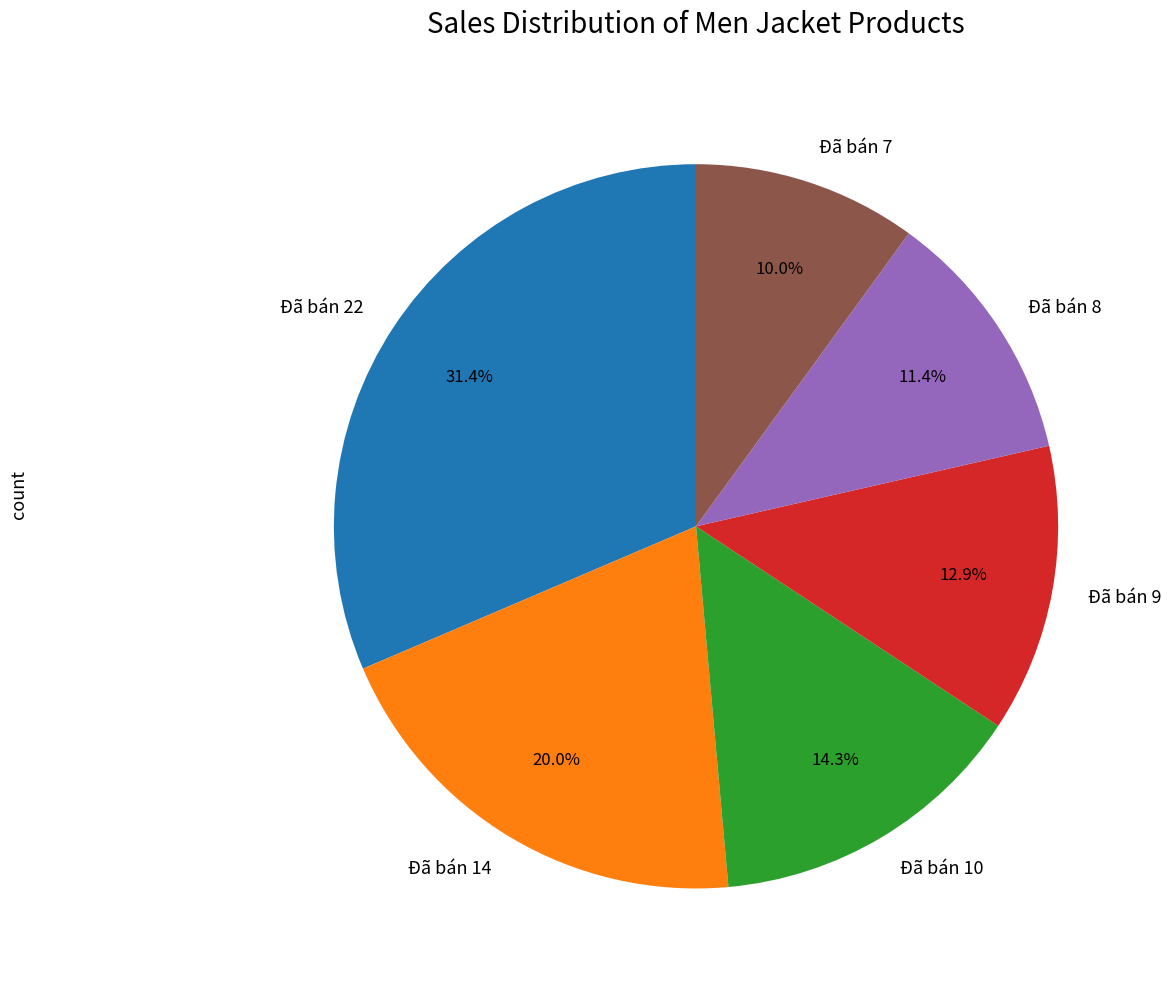

What is the smallest slice in the pie chart?

Đã bán 7